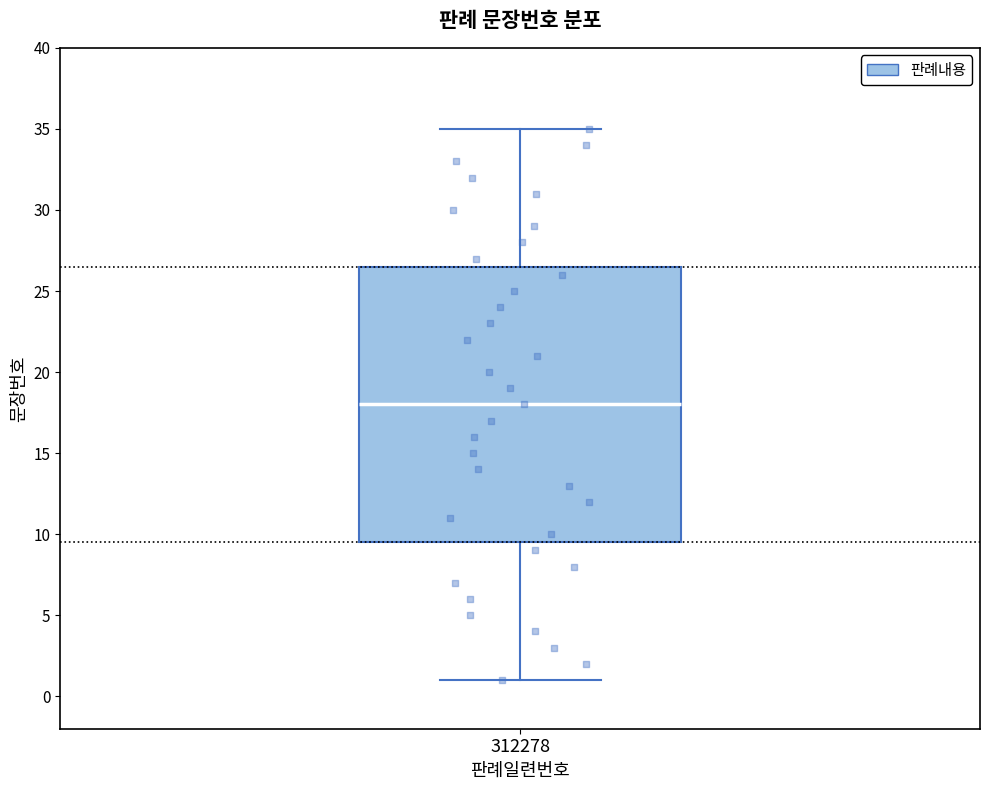

Transcribe this box plot: give where the median line is, the range the box spans, and where the two whiskers end, as read against the y-axis. The values are not printed on the chart, so give them approximately, as read against the axis.

median 18.0, box 9.5 to 26.5, whiskers 1.0 to 35.0